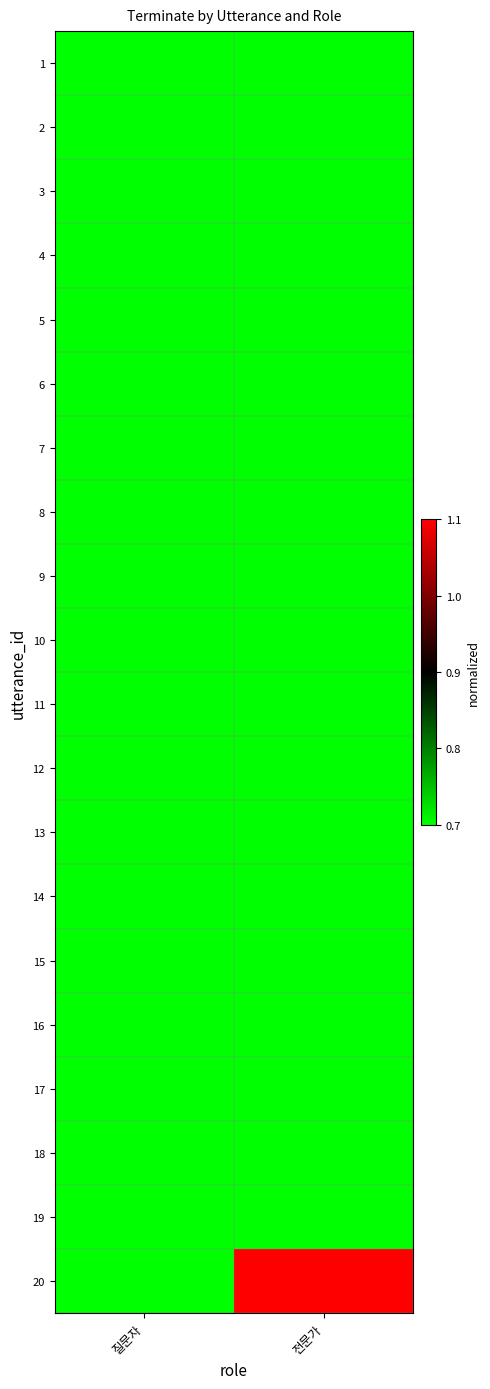

How many categories are shown in the chart?

2